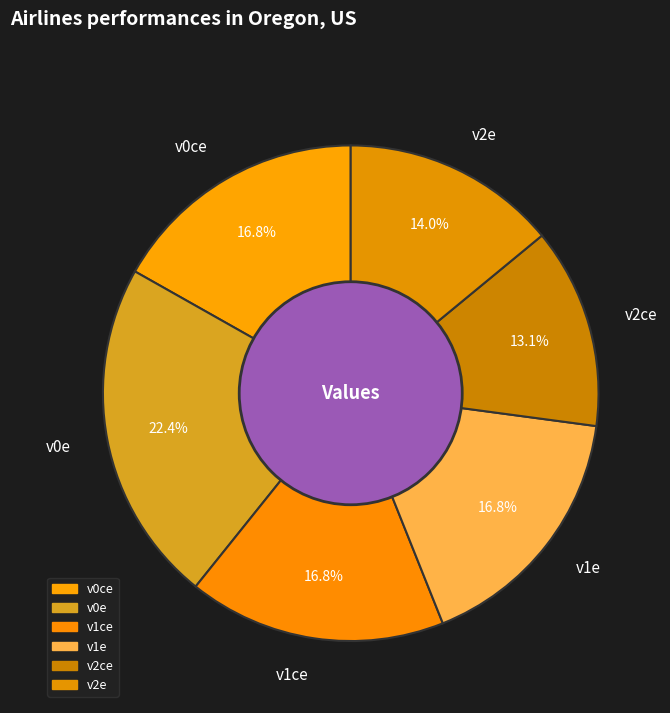

Which slice is the smallest?

v2ce